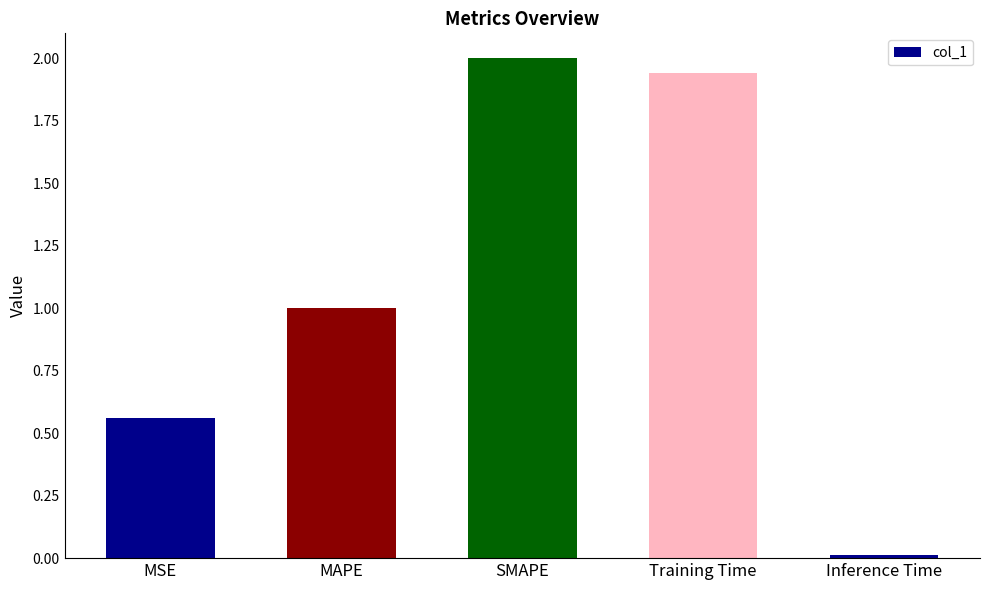

List the labels in order of value, smallest first.

Inference Time, MSE, MAPE, Training Time, SMAPE